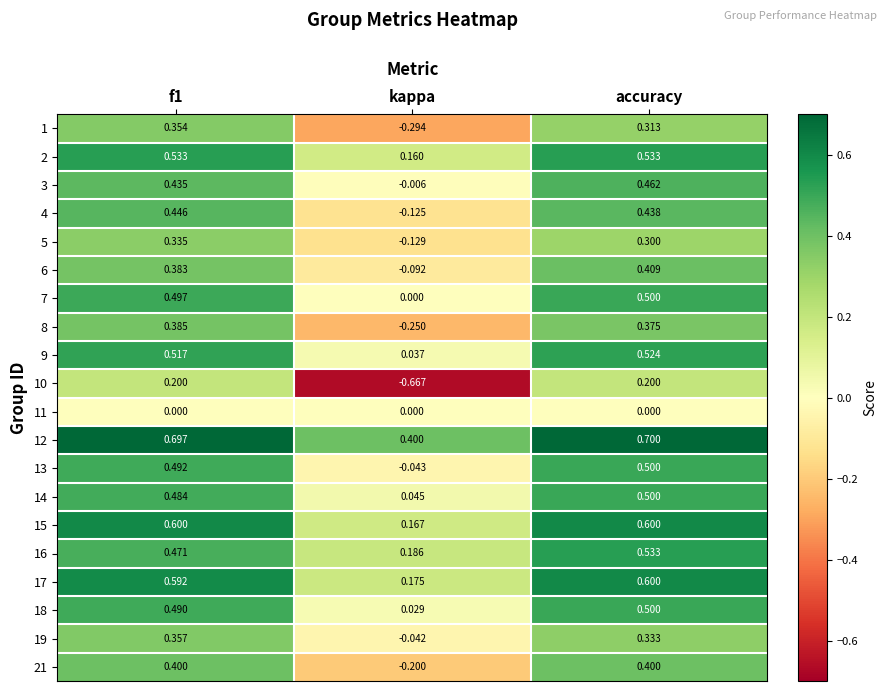

Which series has the largest range (max minus min)?

10